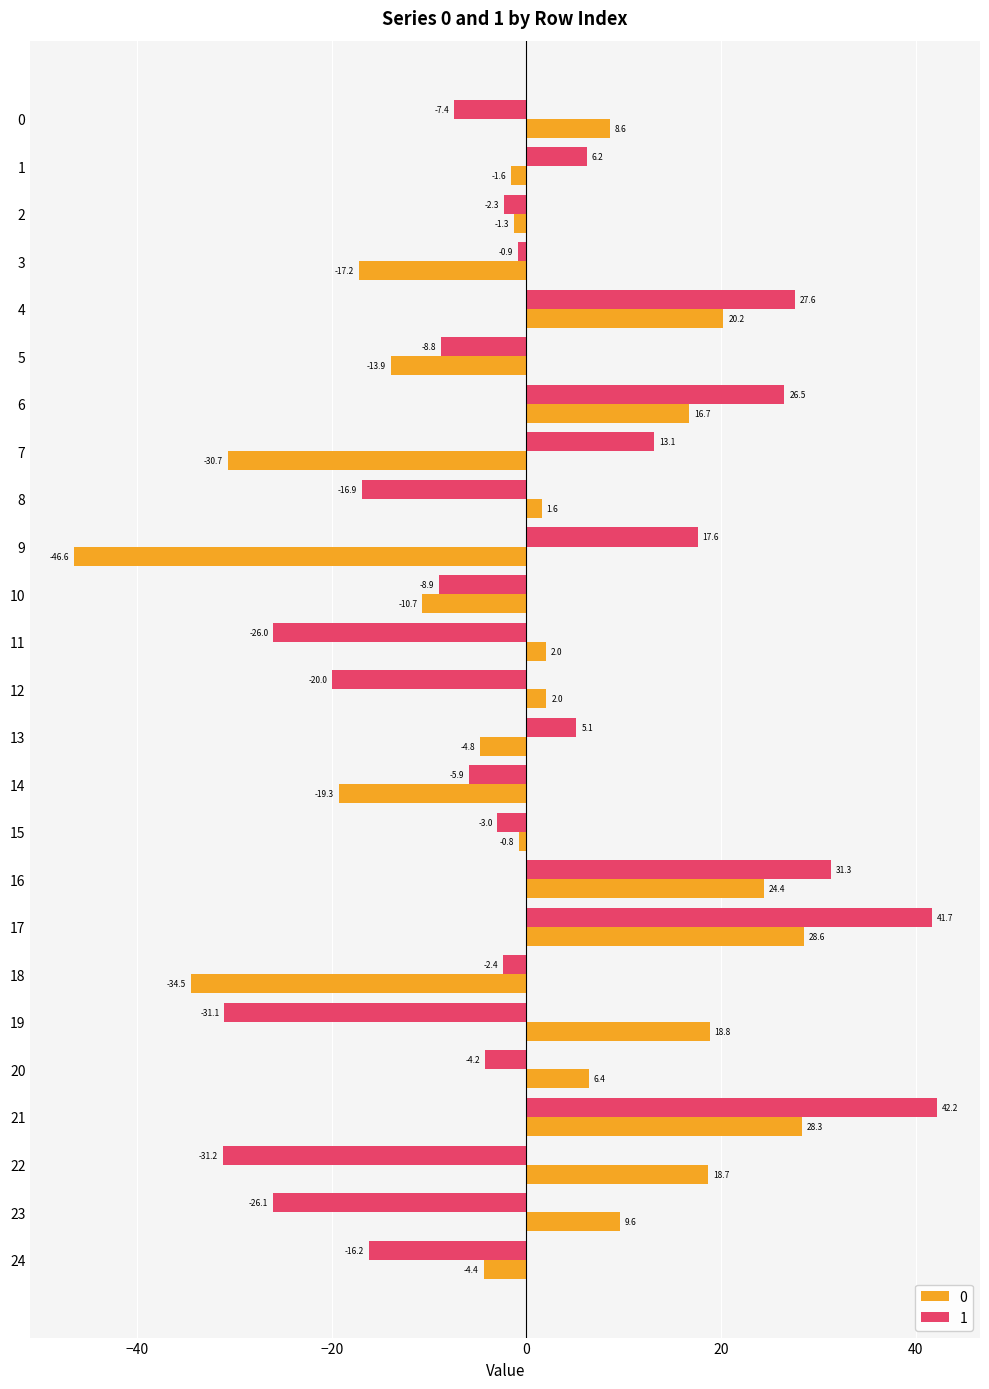

At which category is the sum across all series the highest?

21